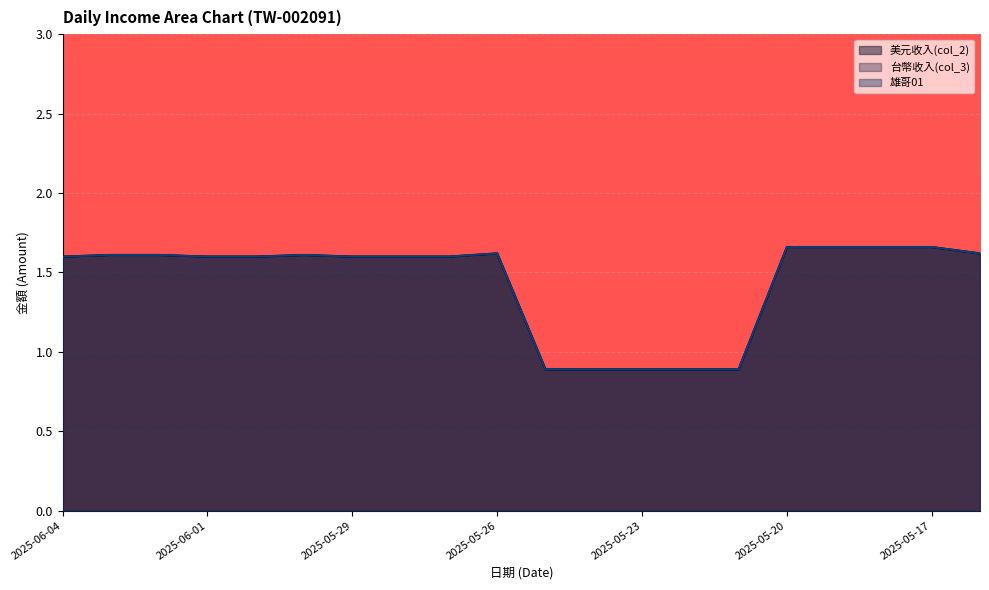

The 台幣收入(col_3) series shows 1.7 at 2025-05-19. True or false?

True